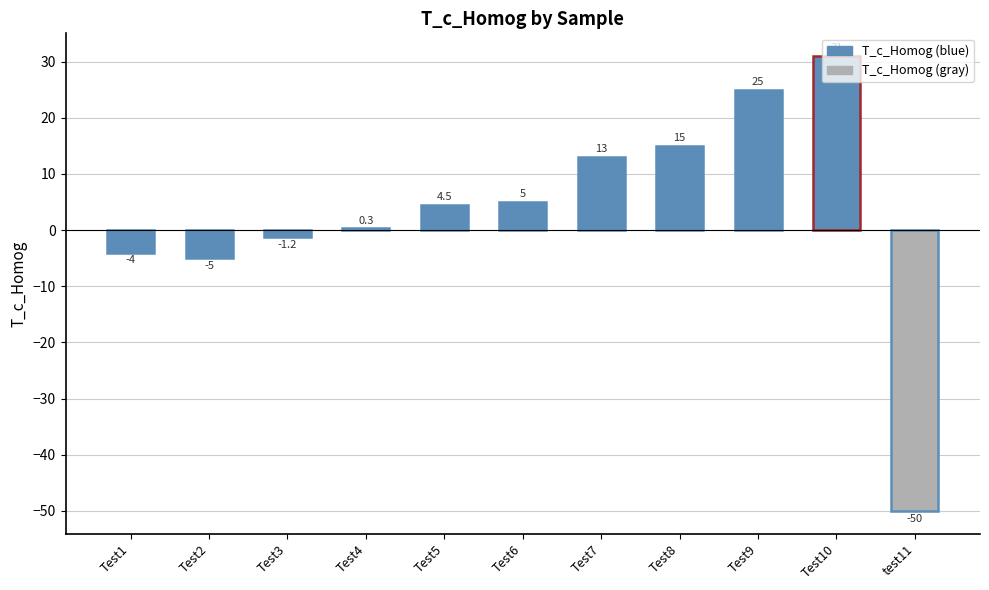

How many categories are shown in the chart?

11